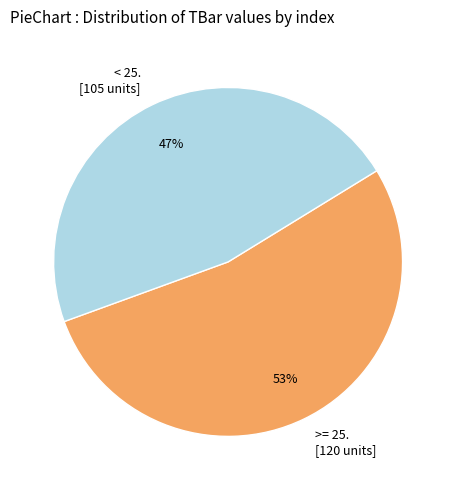

To the nearest percent, what percentage of the pie is < 25. [105 units]?

47%